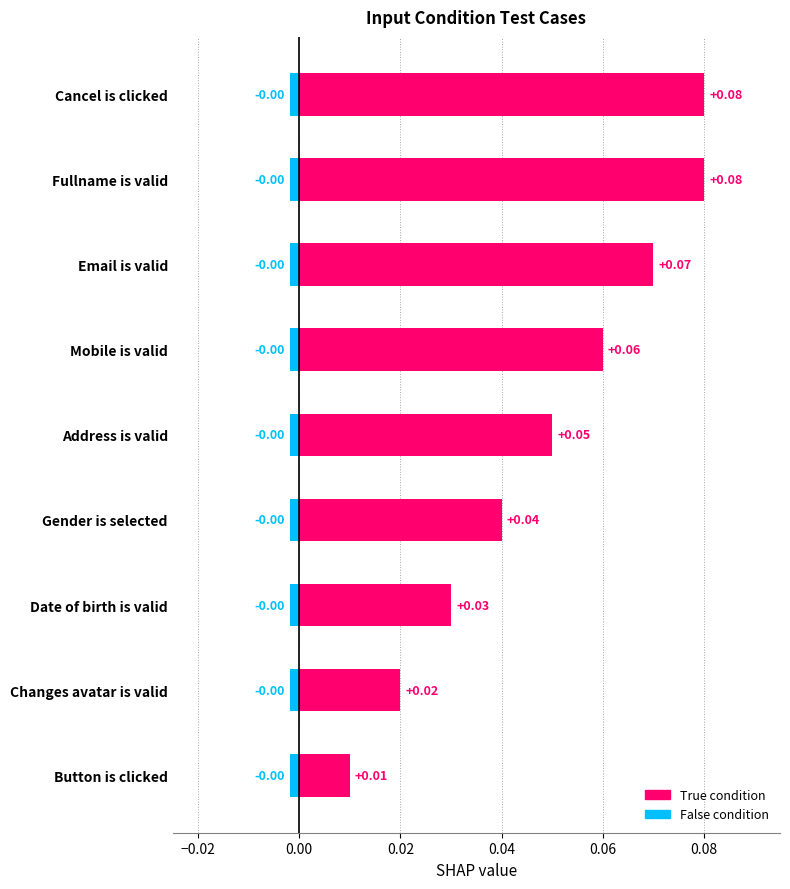

Does the chart contain any negative values?

No